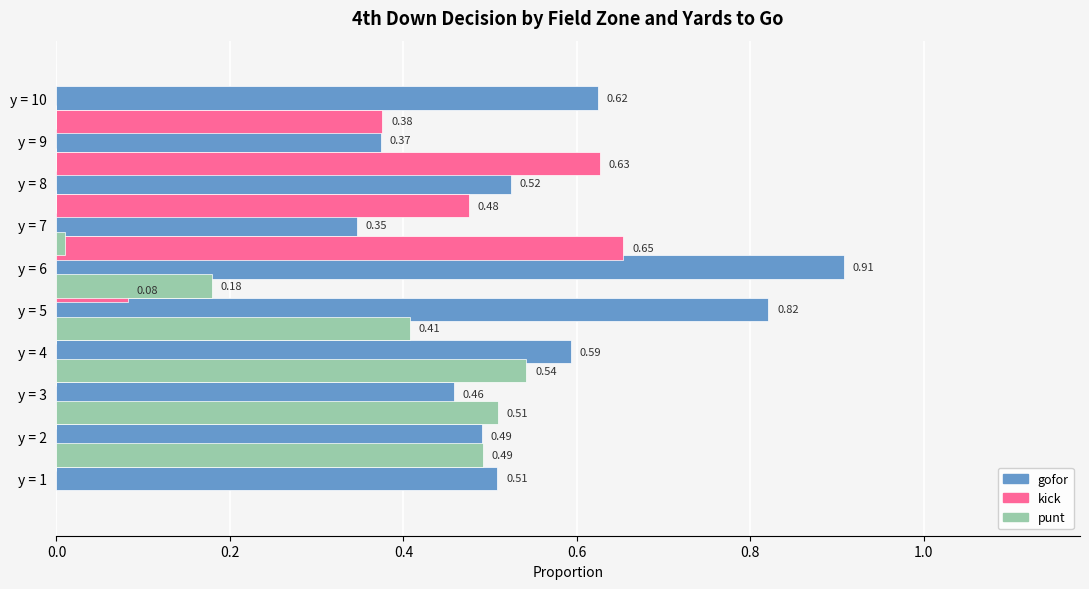

What is the average value of the gofor series?

0.6